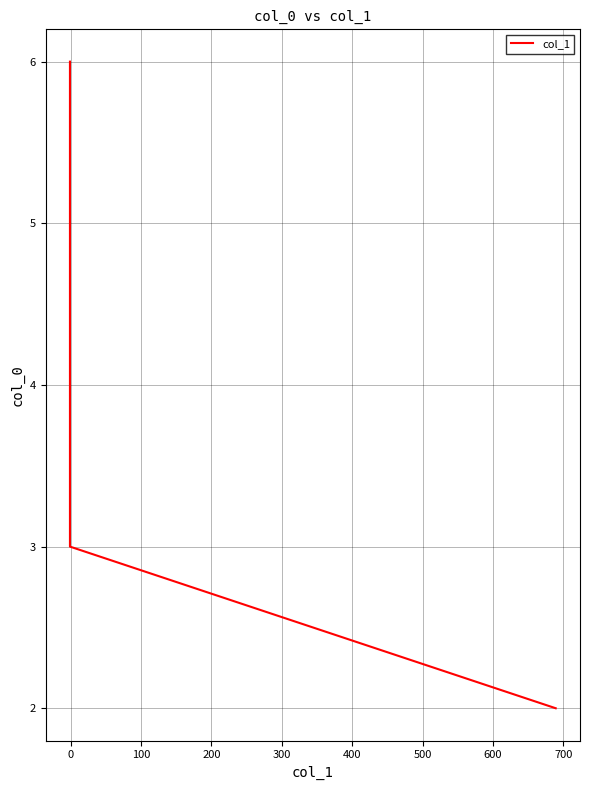

Does the chart display data point markers on the line(s)?

No